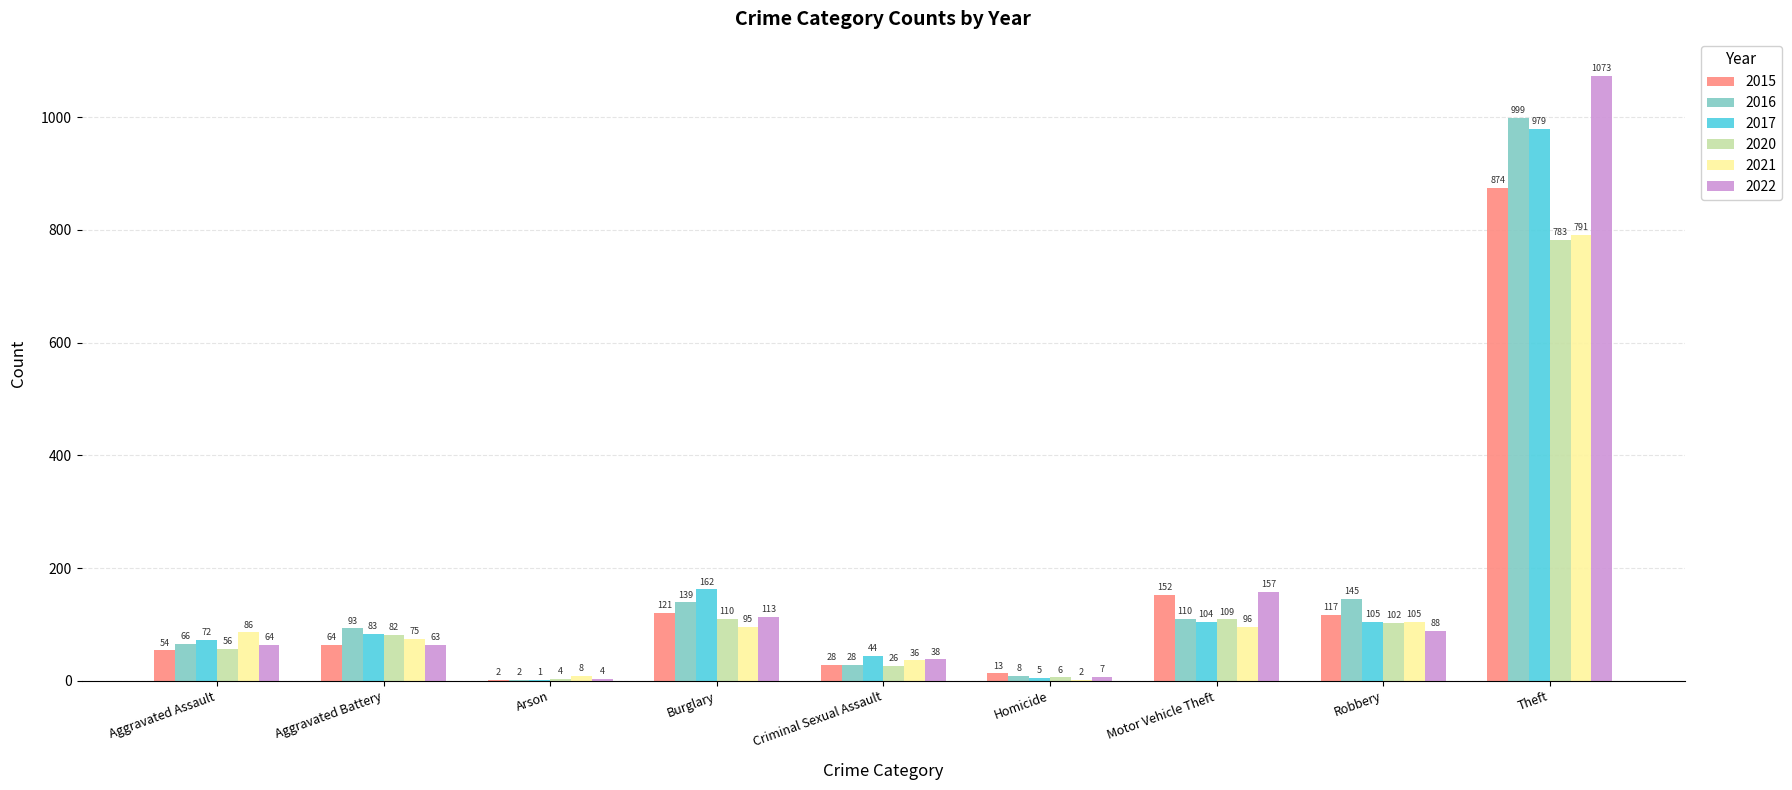

Between Burglary and Theft, which series saw the biggest shift?

2022